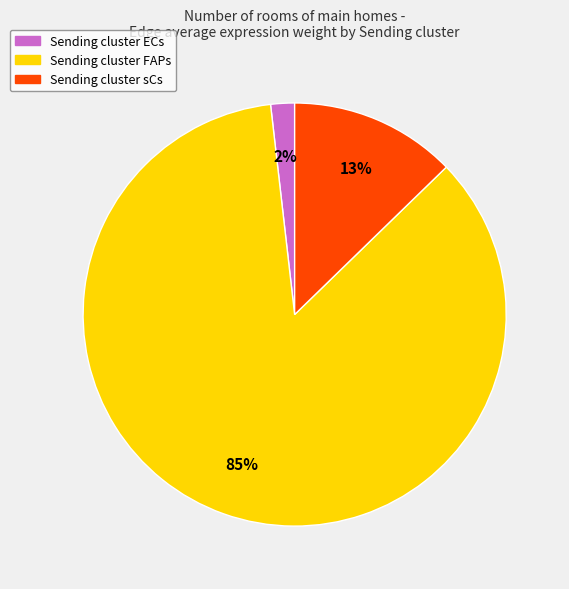

To the nearest percent, what is the average slice percentage?

33%